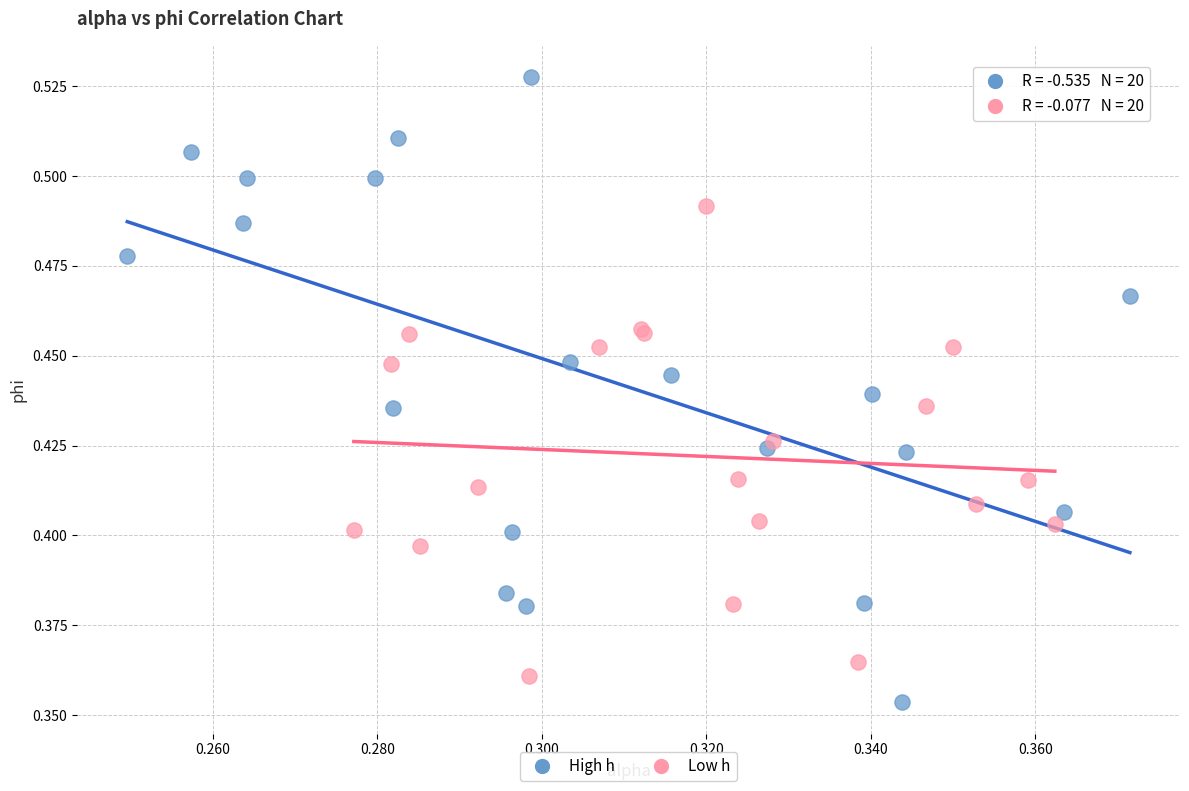

Which series has the largest Y range (max minus min)?

High h